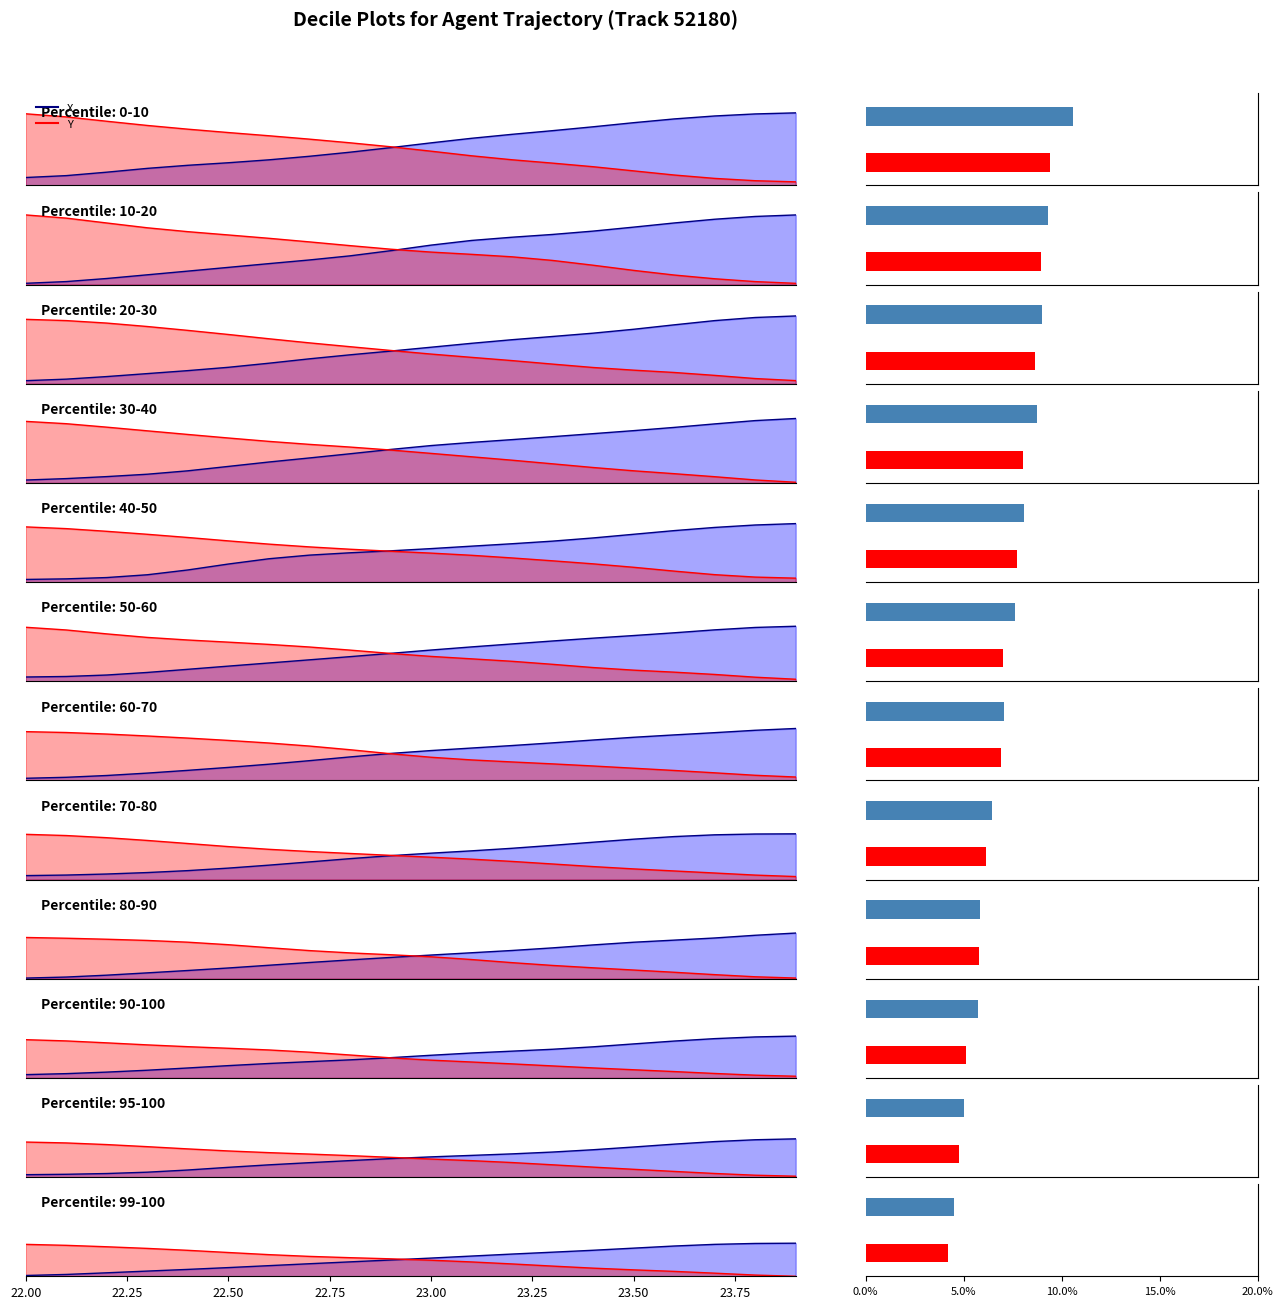

Which series has the largest range (max minus min)?

X